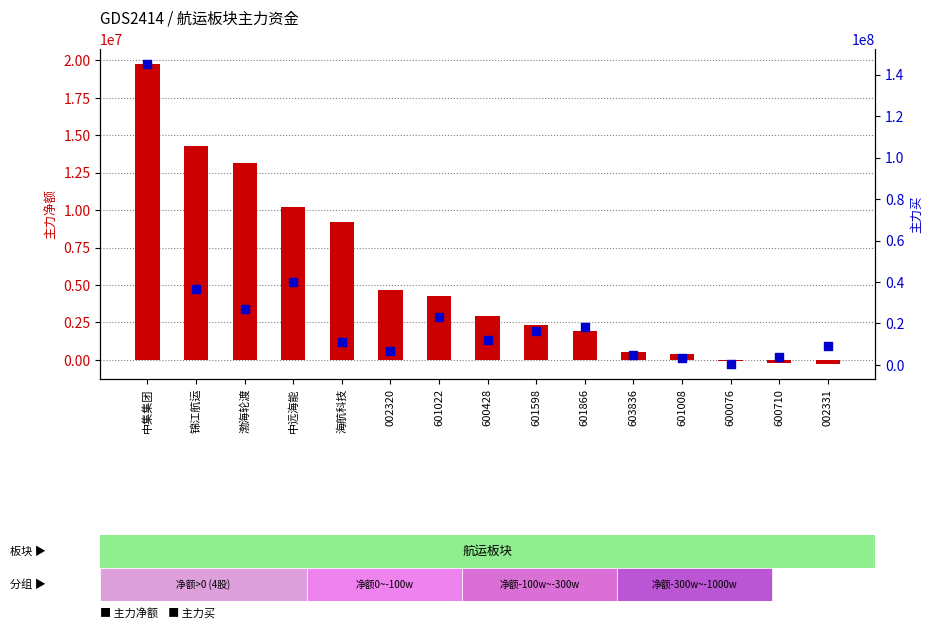

At how many categories does at least one series exceed 118280143?

1